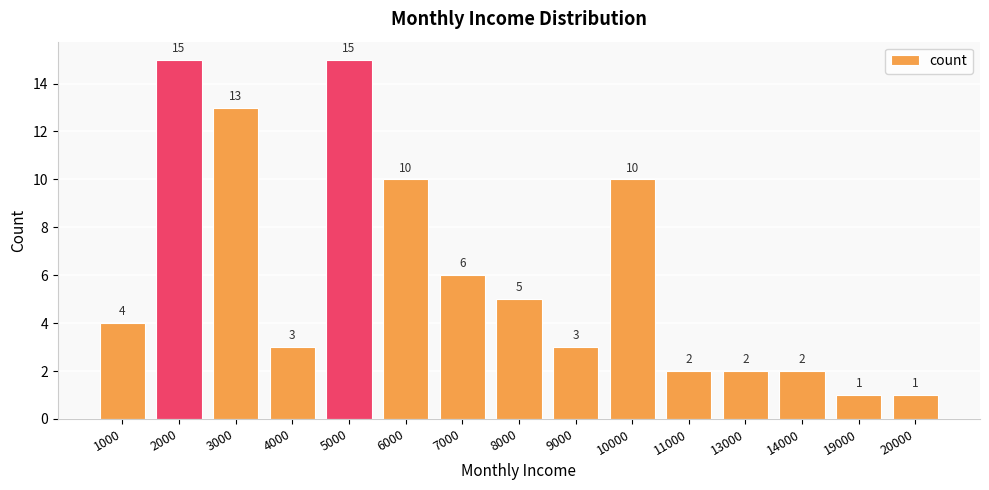

Which has a higher value, 14000 or 4000?

4000